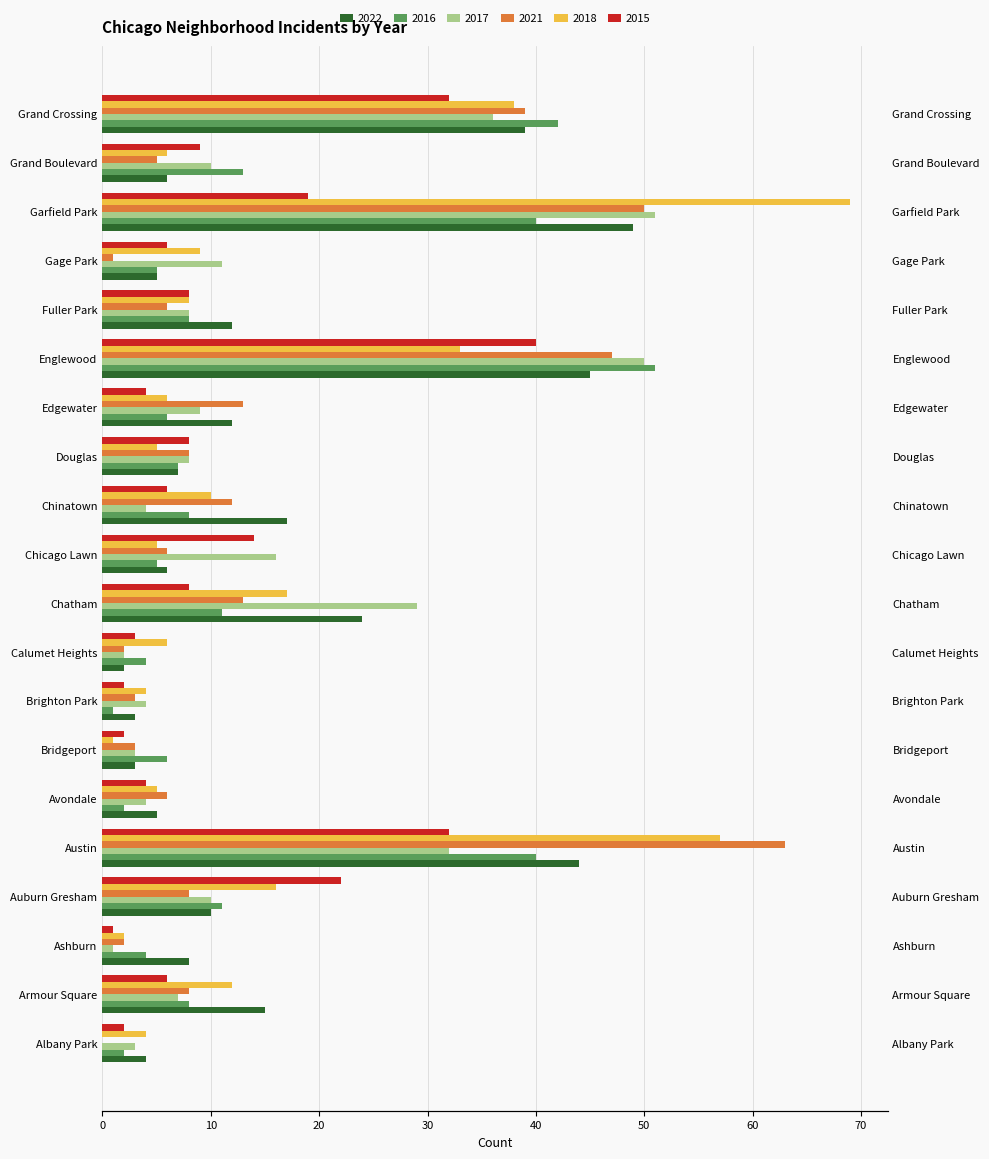

Reading right to left, extract all data points from this chart.

2022: Grand Crossing=39	Grand Boulevard=6	Garfield Park=49	Gage Park=5	Fuller Park=12	Englewood=45	Edgewater=12	Douglas=7	Chinatown=17	Chicago Lawn=6	Chatham=24	Calumet Heights=2	Brighton Park=3	Bridgeport=3	Avondale=5	Austin=44	Auburn Gresham=10	Ashburn=8	Armour Square=15	Albany Park=4
2016: Grand Crossing=42	Grand Boulevard=13	Garfield Park=40	Gage Park=5	Fuller Park=8	Englewood=51	Edgewater=6	Douglas=7	Chinatown=8	Chicago Lawn=5	Chatham=11	Calumet Heights=4	Brighton Park=1	Bridgeport=6	Avondale=2	Austin=40	Auburn Gresham=11	Ashburn=4	Armour Square=8	Albany Park=2
2017: Grand Crossing=36	Grand Boulevard=10	Garfield Park=51	Gage Park=11	Fuller Park=8	Englewood=50	Edgewater=9	Douglas=8	Chinatown=4	Chicago Lawn=16	Chatham=29	Calumet Heights=2	Brighton Park=4	Bridgeport=3	Avondale=4	Austin=32	Auburn Gresham=10	Ashburn=1	Armour Square=7	Albany Park=3
2021: Grand Crossing=39	Grand Boulevard=5	Garfield Park=50	Gage Park=1	Fuller Park=6	Englewood=47	Edgewater=13	Douglas=8	Chinatown=12	Chicago Lawn=6	Chatham=13	Calumet Heights=2	Brighton Park=3	Bridgeport=3	Avondale=6	Austin=63	Auburn Gresham=8	Ashburn=2	Armour Square=8	Albany Park=0
2018: Grand Crossing=38	Grand Boulevard=6	Garfield Park=69	Gage Park=9	Fuller Park=8	Englewood=33	Edgewater=6	Douglas=5	Chinatown=10	Chicago Lawn=5	Chatham=17	Calumet Heights=6	Brighton Park=4	Bridgeport=1	Avondale=5	Austin=57	Auburn Gresham=16	Ashburn=2	Armour Square=12	Albany Park=4
2015: Grand Crossing=32	Grand Boulevard=9	Garfield Park=19	Gage Park=6	Fuller Park=8	Englewood=40	Edgewater=4	Douglas=8	Chinatown=6	Chicago Lawn=14	Chatham=8	Calumet Heights=3	Brighton Park=2	Bridgeport=2	Avondale=4	Austin=32	Auburn Gresham=22	Ashburn=1	Armour Square=6	Albany Park=2